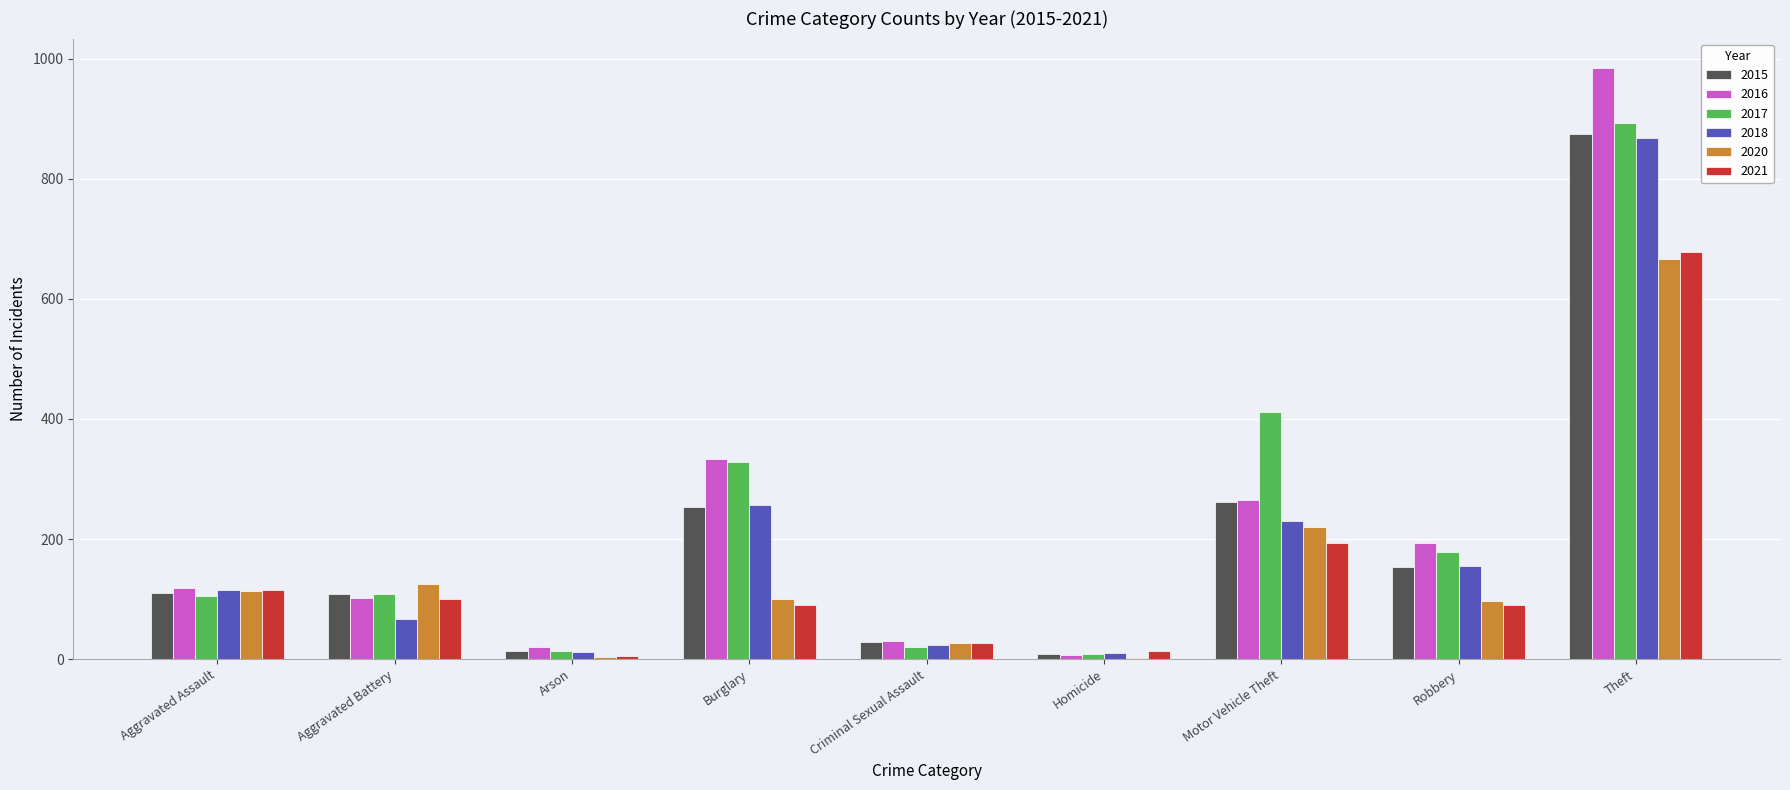

Is it true that 2021 equals 142 at Aggravated Battery?

False